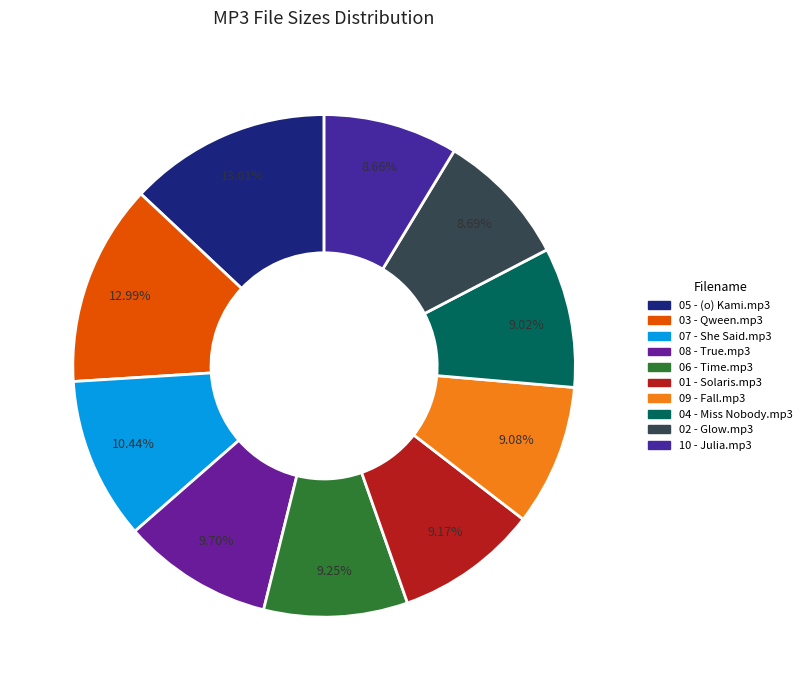

How many segments does this pie chart have?

10